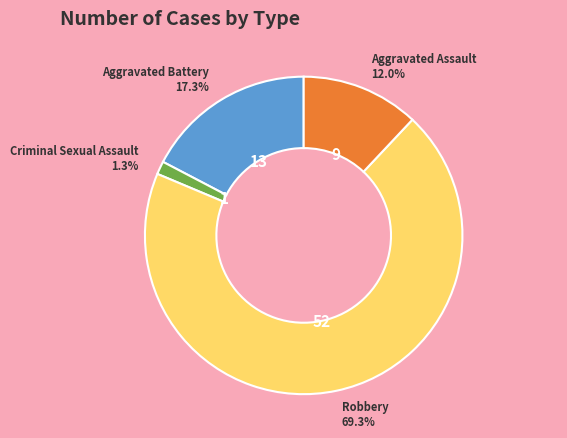

Does any single category account for the majority?

Yes